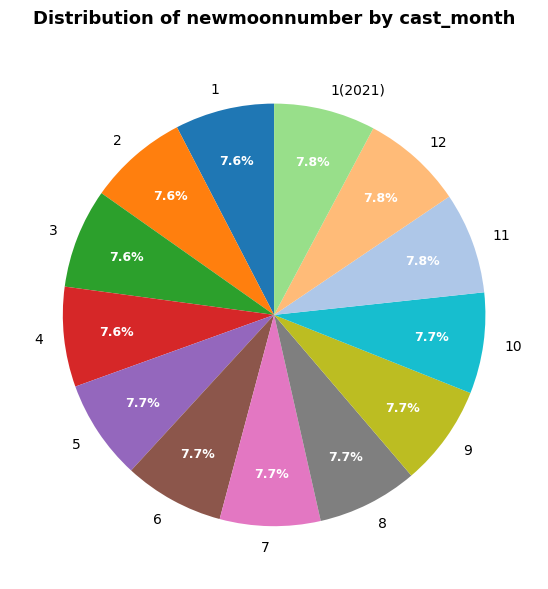

Approximately how many times larger is the value at 11 compared to 1?

1.0